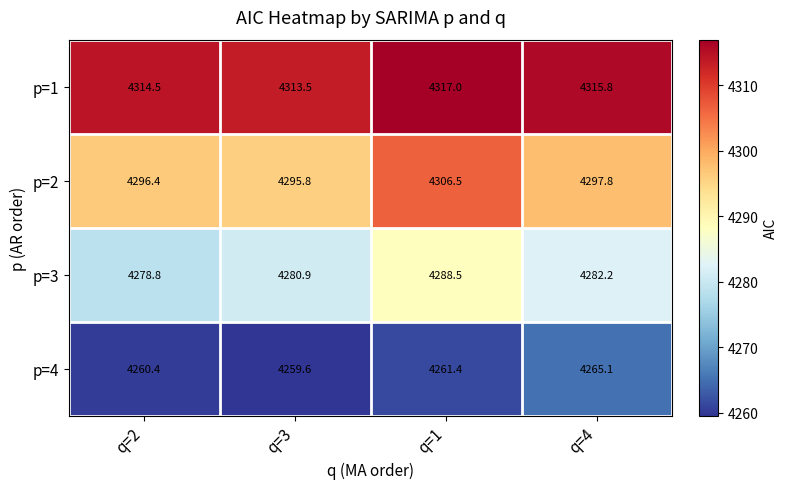

Rank the series by their average value, from lowest to highest.

p=4, p=3, p=2, p=1